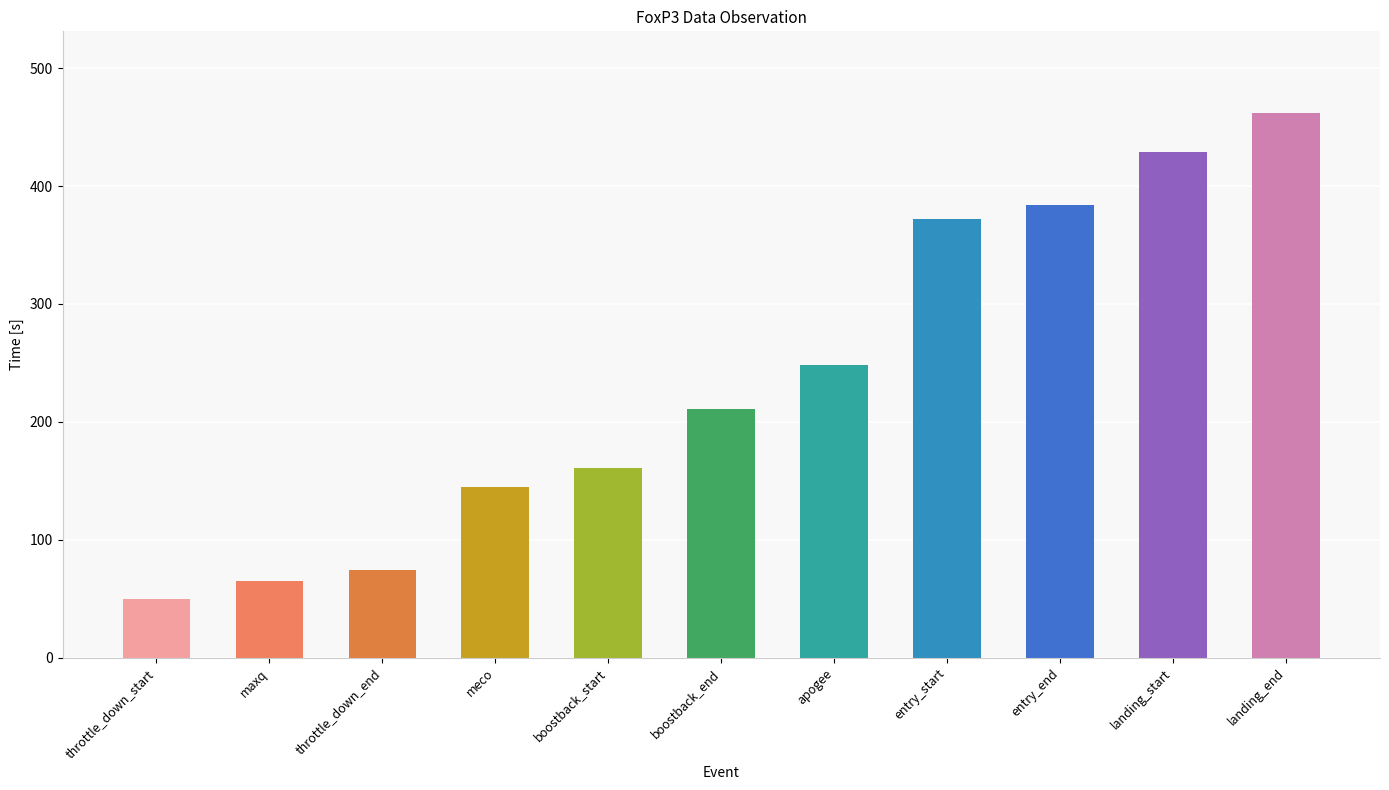

What is the difference between the maximum and minimum values?

412